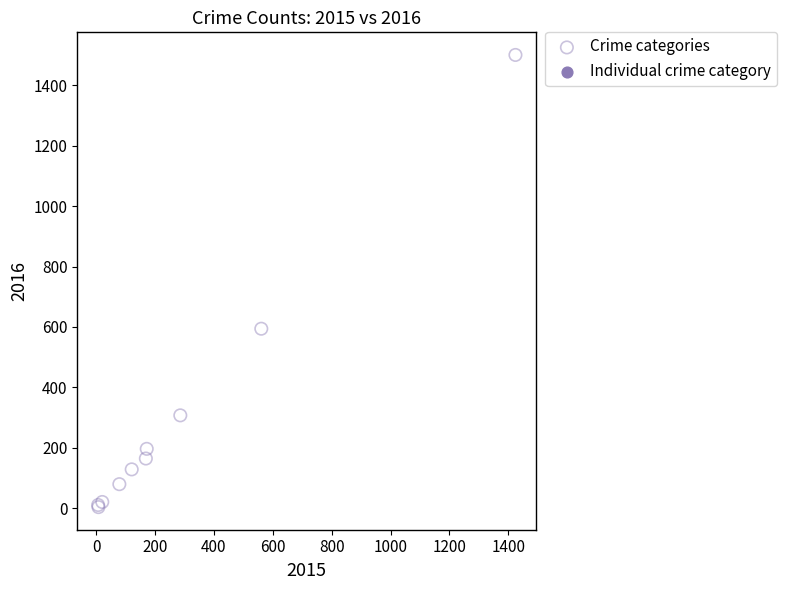

What Y value in the scatter plot is closest to 752?

594